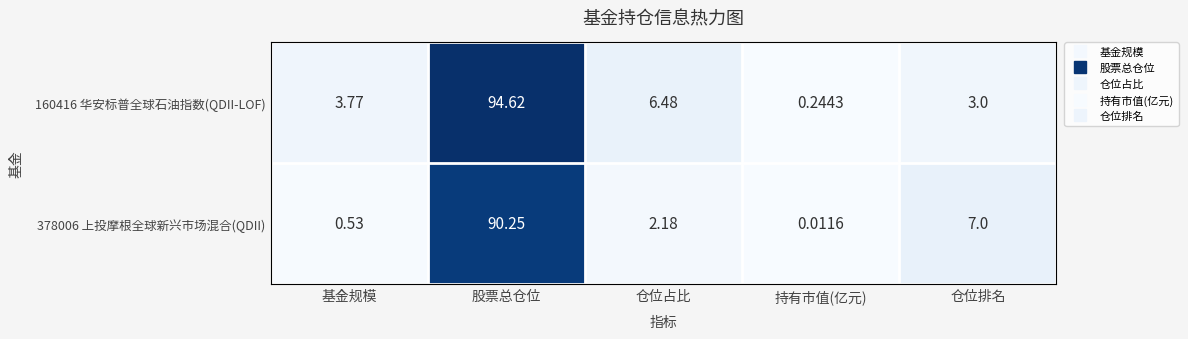

At which label does 378006 上投摩根全球新兴市场混合(QDII) first exceed 2?

股票总仓位